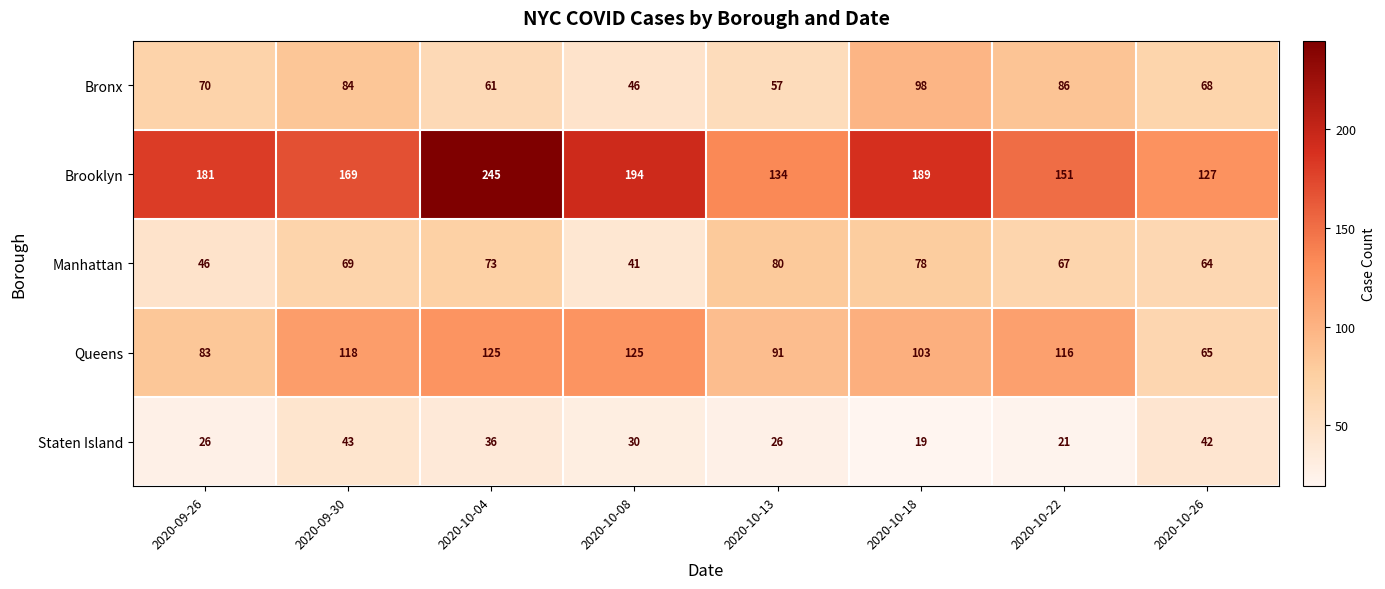

What is the total value across all series at 2020-09-30?

483